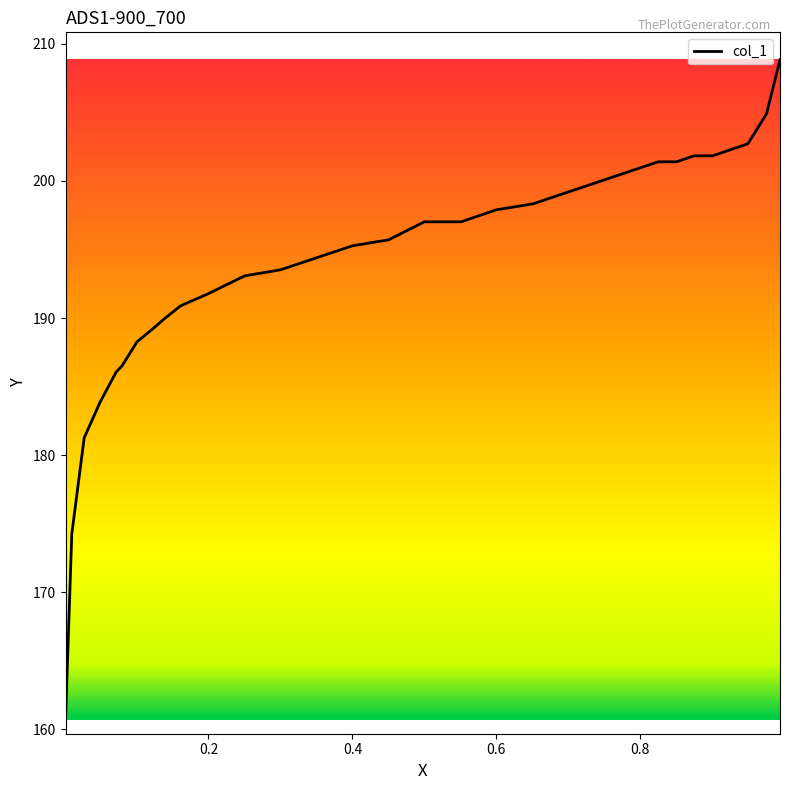

How many lines are shown in the chart?

1